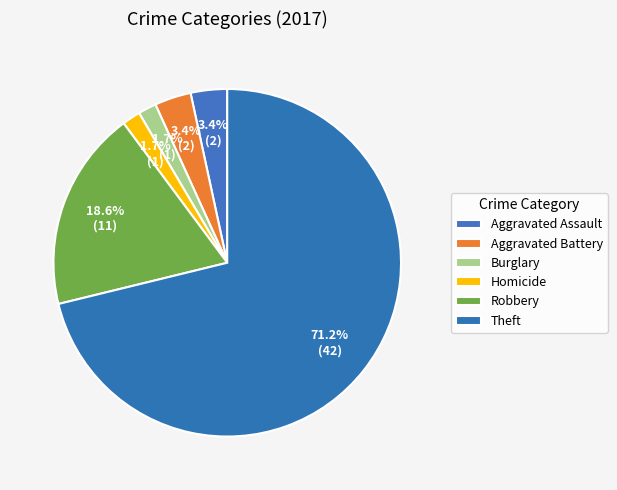

How many slices are in this pie chart?

6